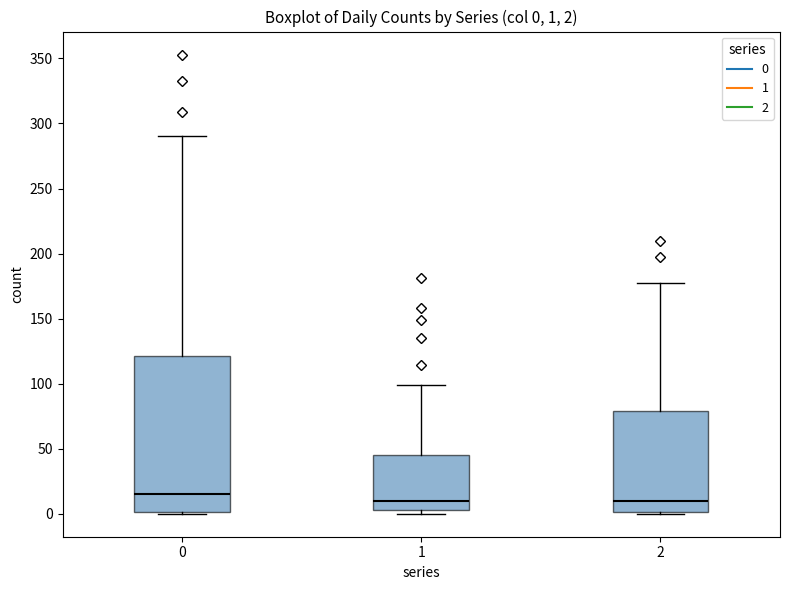

Which box is the tallest, from its lower edge to its upper edge?

0